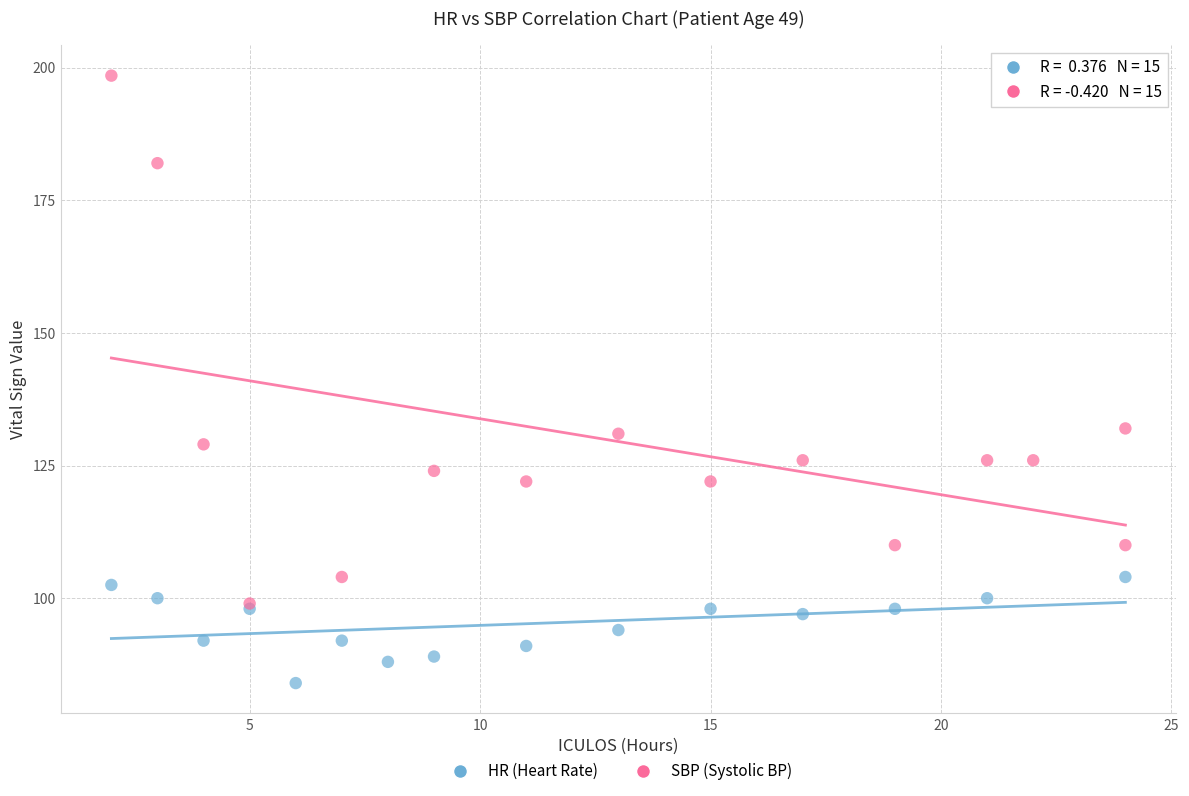

Which series has the largest Y range (max minus min)?

SBP (Systolic BP)